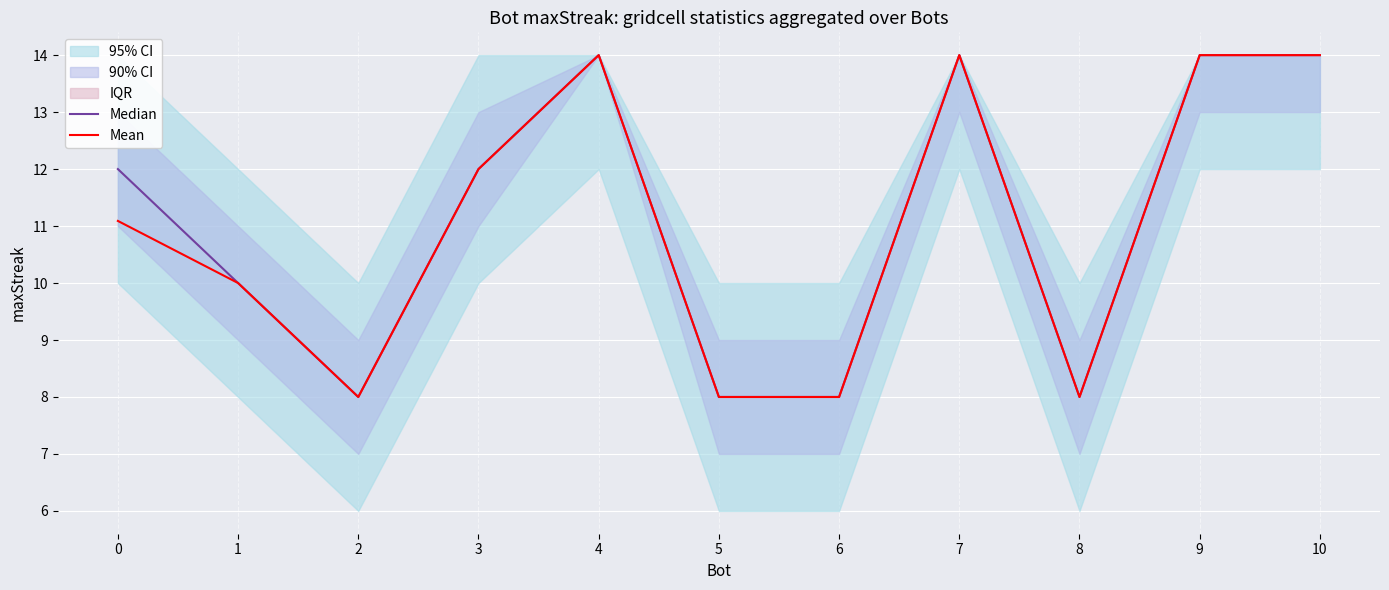

Where is the first local maximum for Median?

4